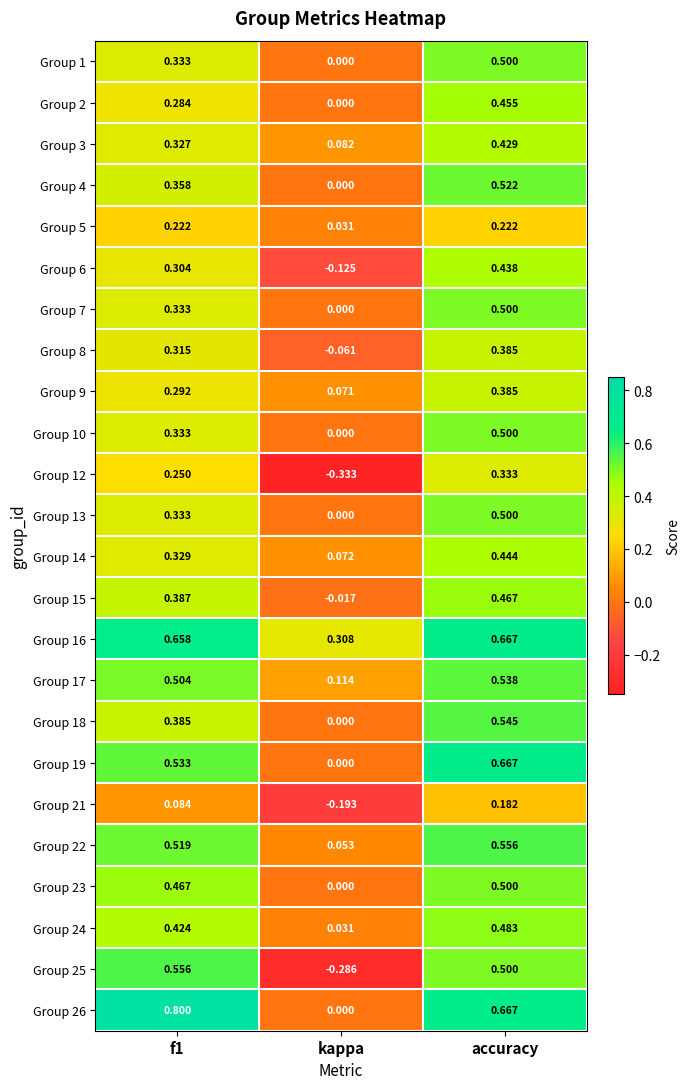

Which category has the highest value in the Group 24 series?

accuracy